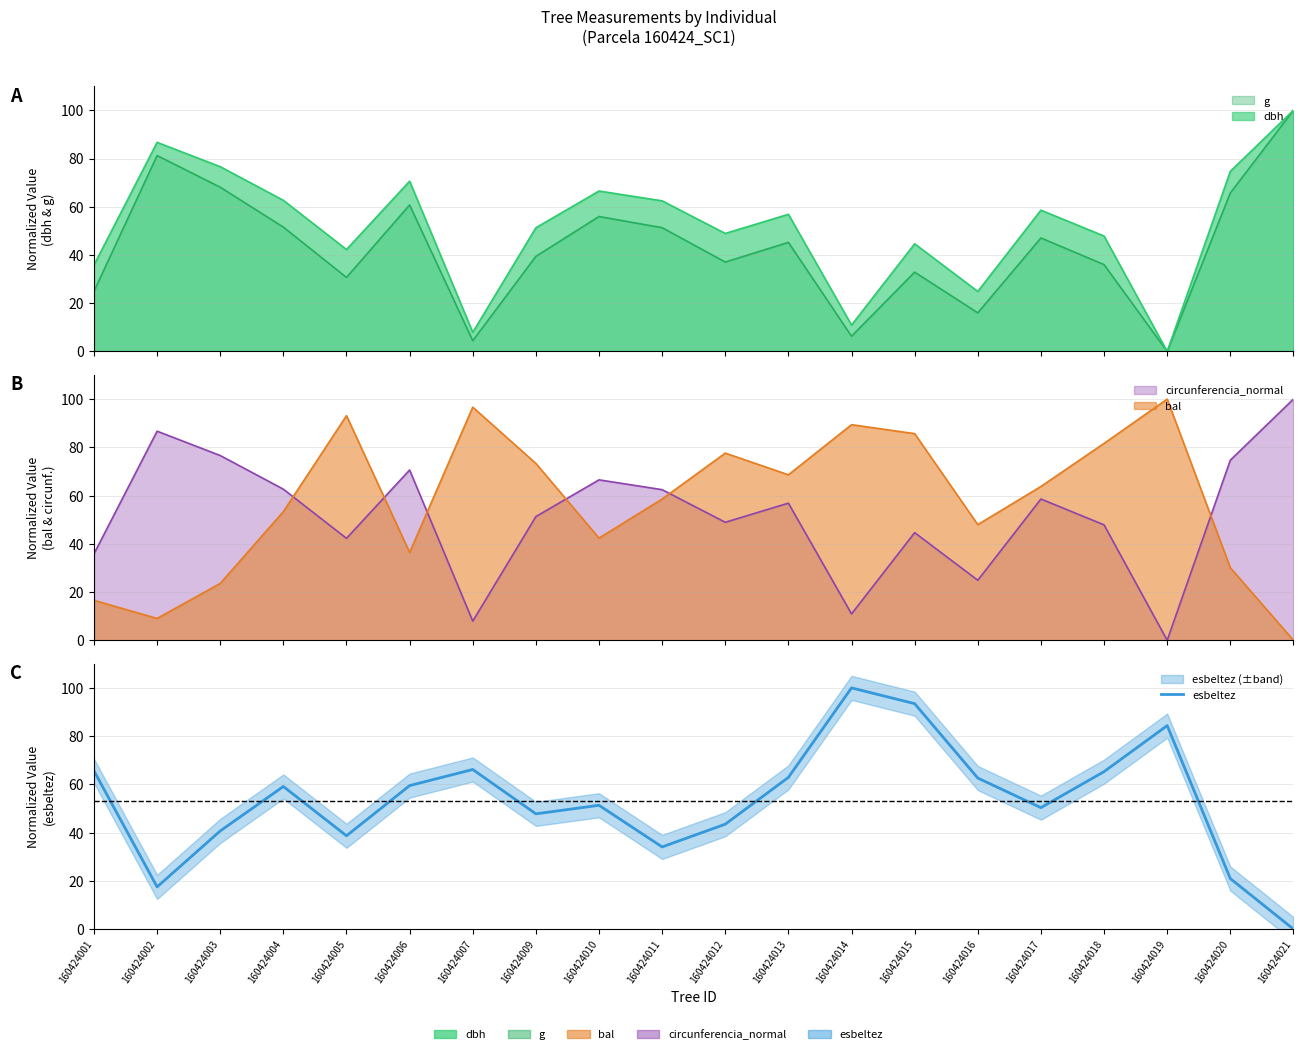

The chart shows a value of 59.5 at 160424006. True or false?

True